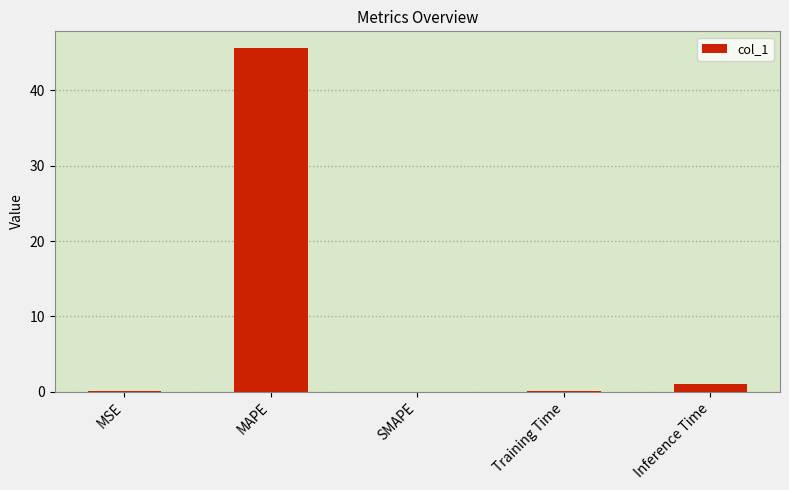

Which has a higher value, Training Time or Inference Time?

Inference Time